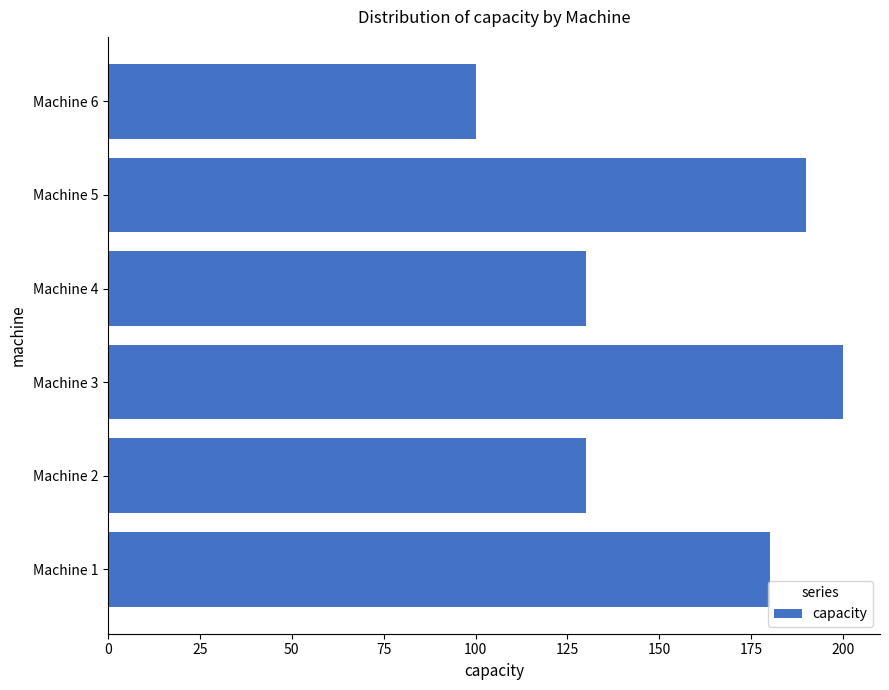

Which has a higher value, Machine 3 or Machine 1?

Machine 3